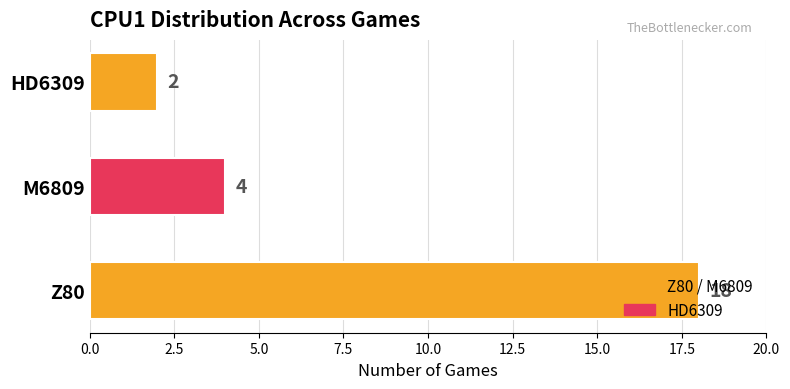

At which category does the chart reach its peak across all series?

Z80